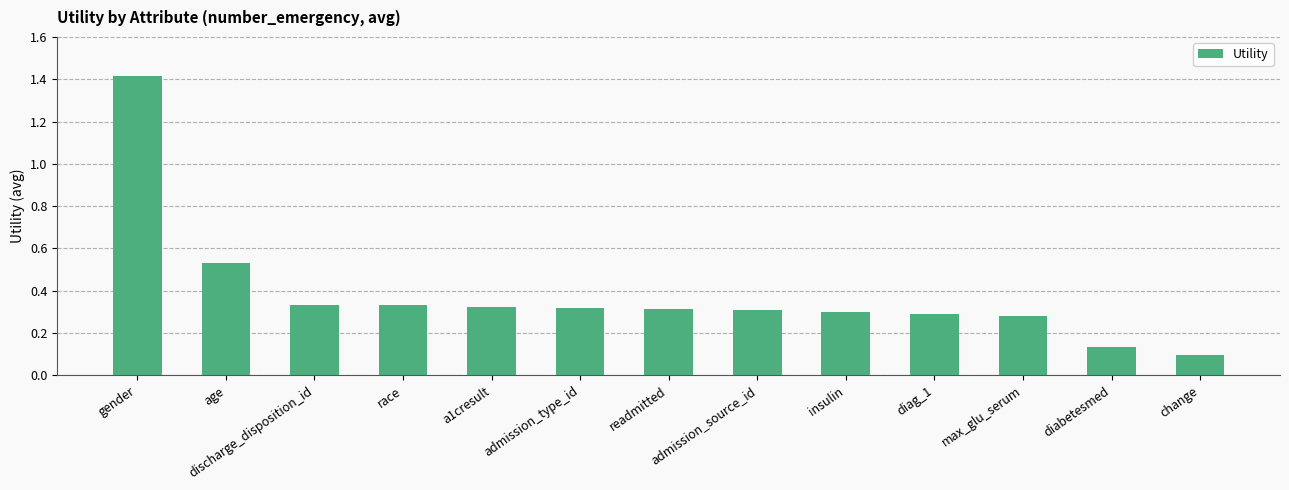

Where is the data nearest to the value 0?

change